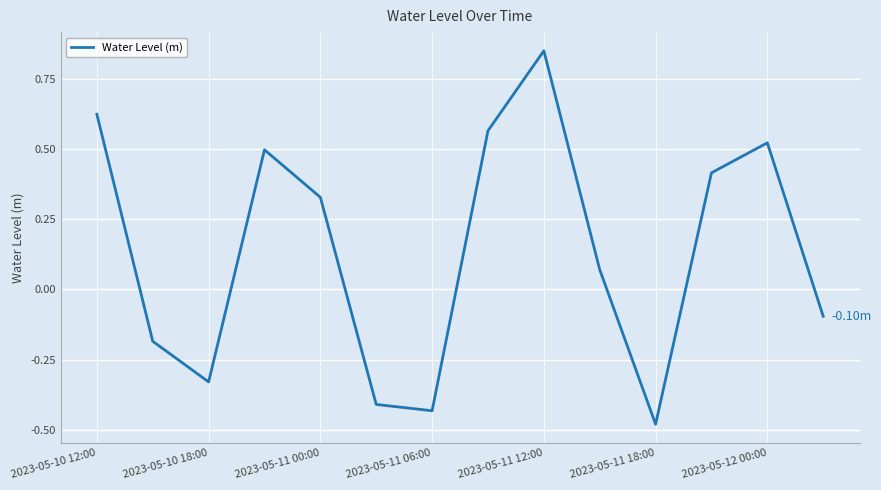

What is the difference between the maximum and minimum values?

1.3